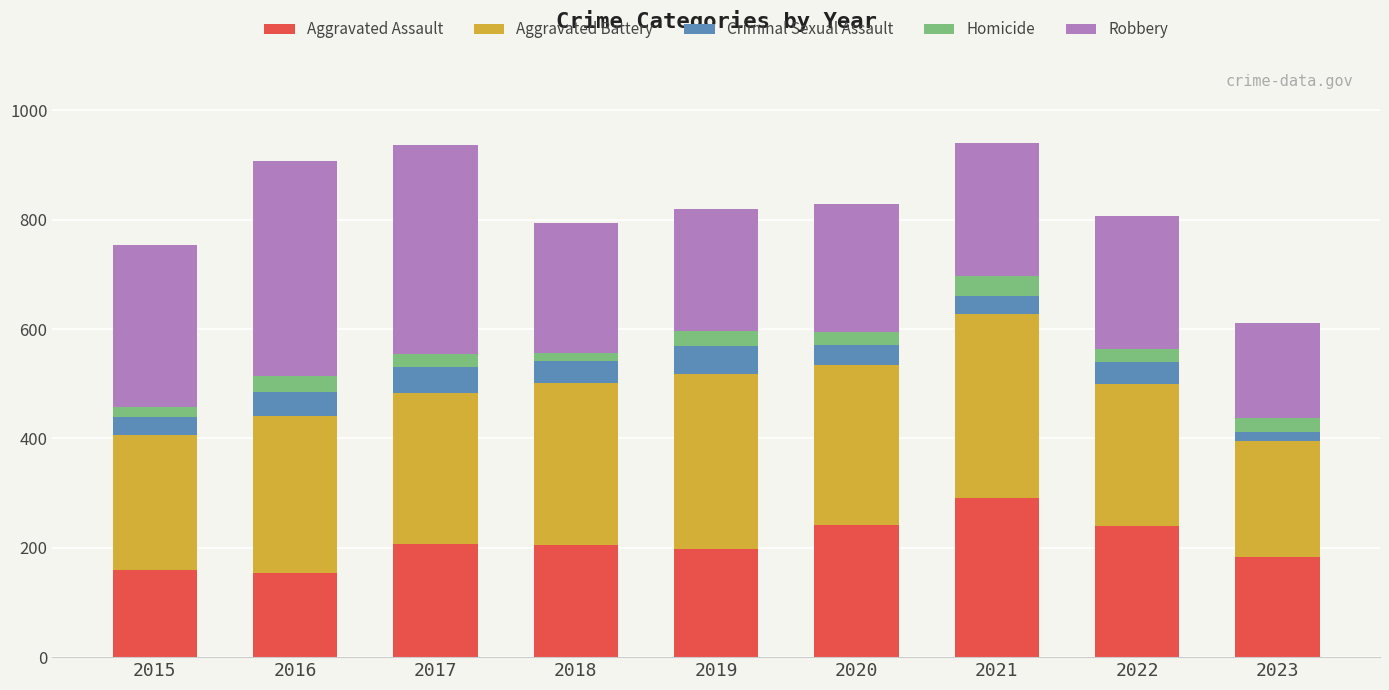

What is the total value across all series at 2021?

941